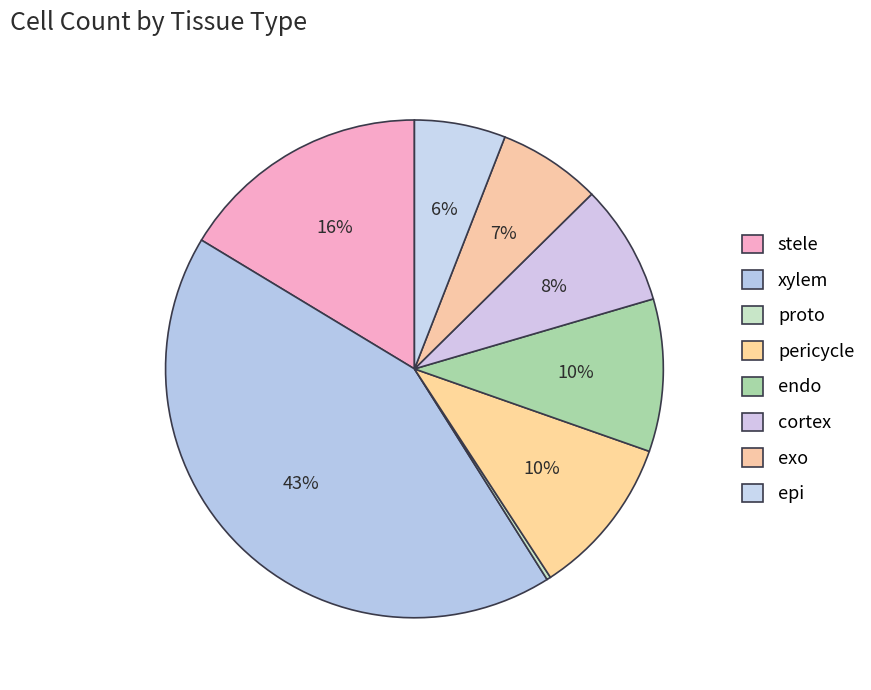

Is it true that exo is 14% of the pie?

False